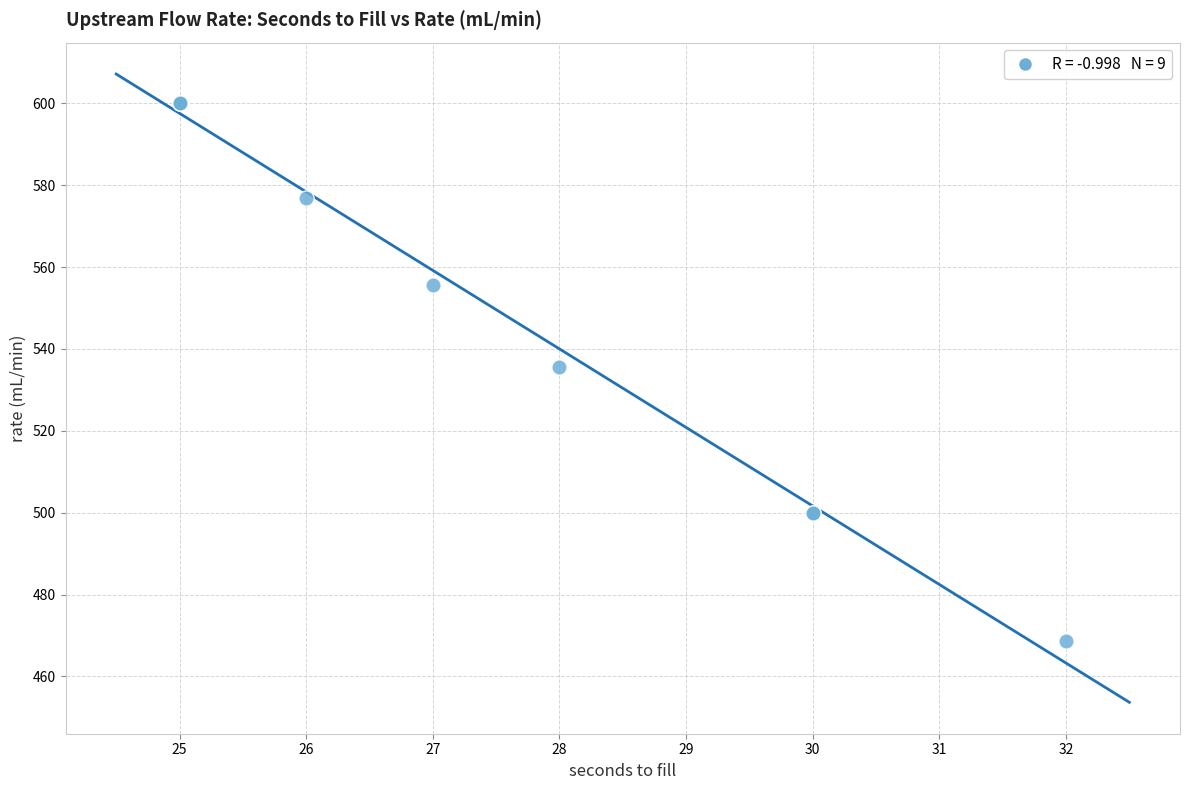

What Y value in the scatter plot is closest to 534?

535.7